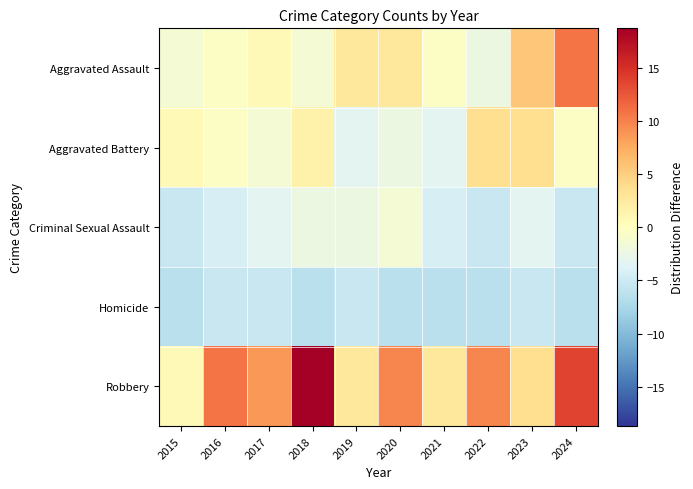

What is the total value across all series at 2021?

-11.6